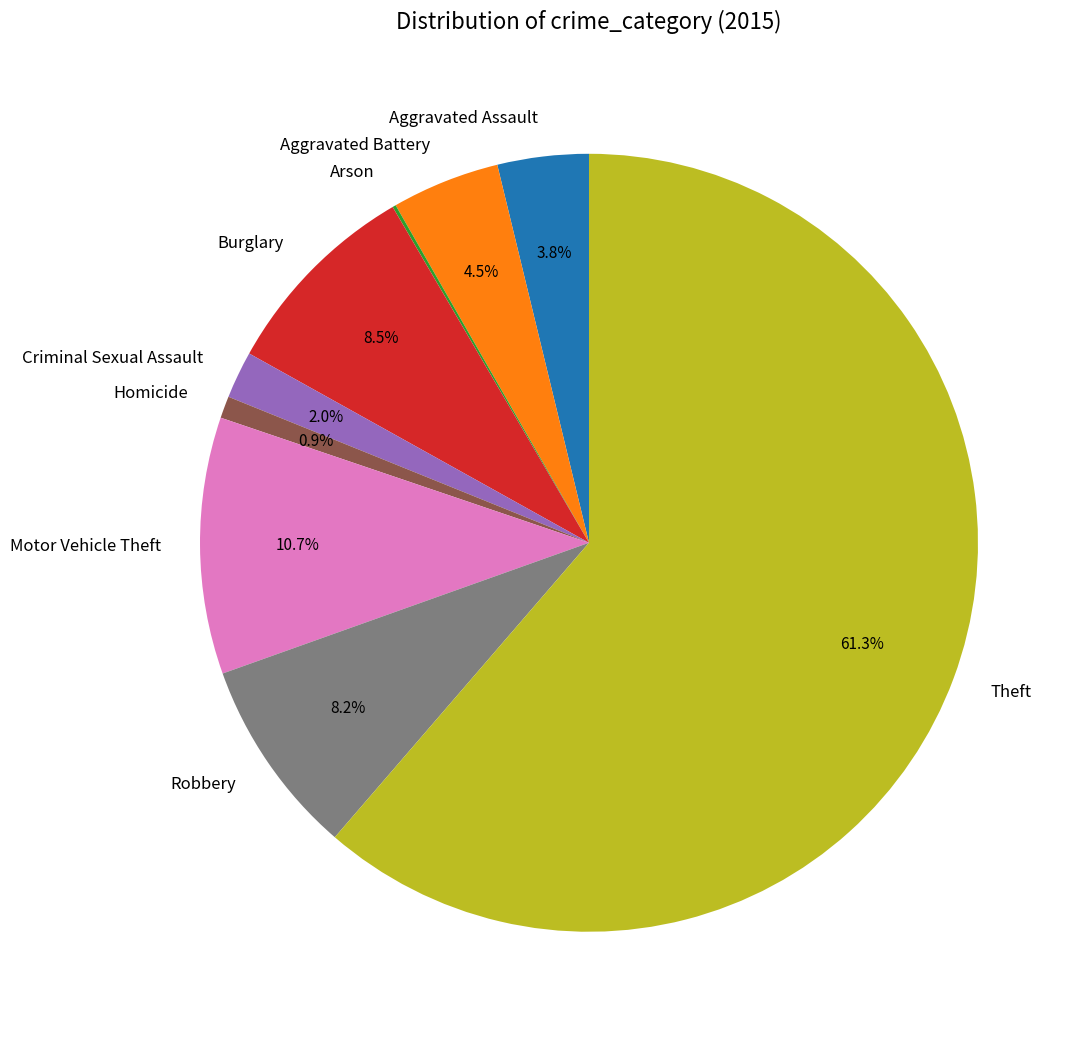

Approximately how many times larger is the value at Criminal Sexual Assault compared to Homicide?

2.2